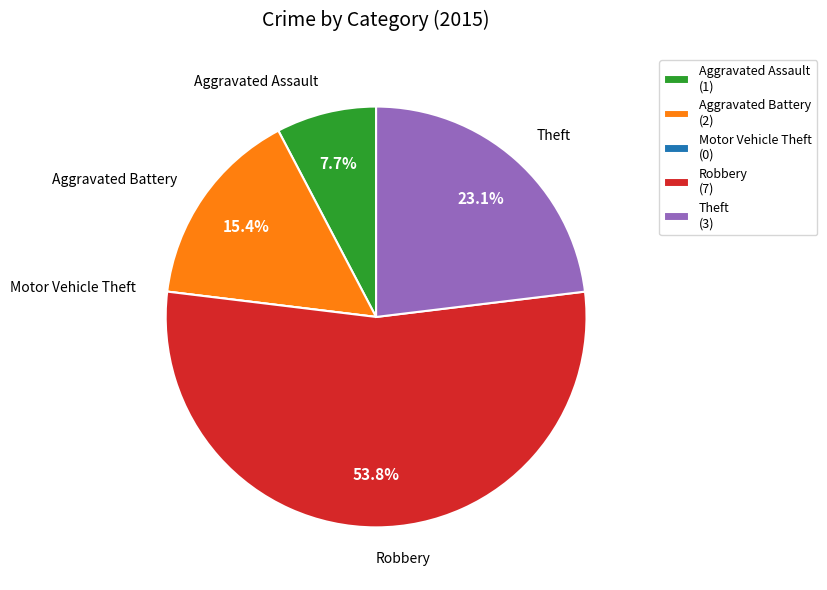

To the nearest percent, what is the average slice percentage?

20%